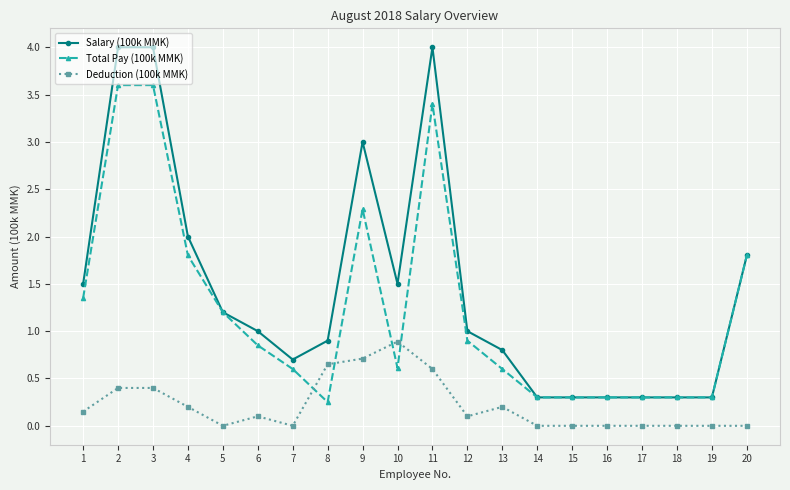

Which series has the largest total across all categories?

Salary (100k MMK)